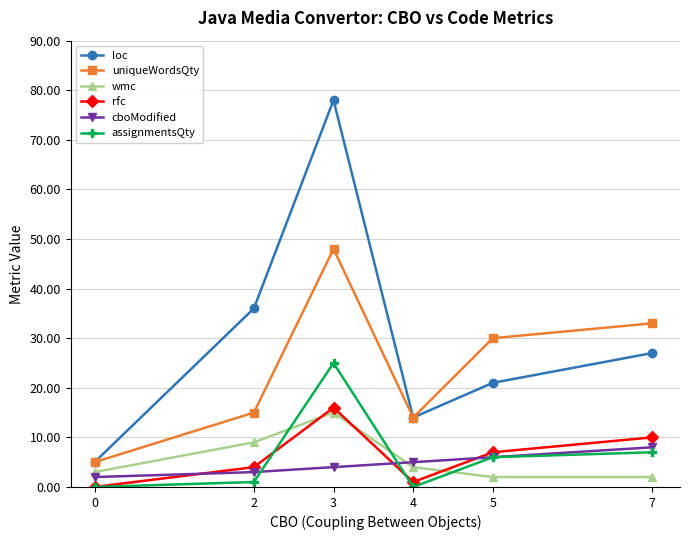

What is the difference between the maximum and minimum values in the cboModified series?

6